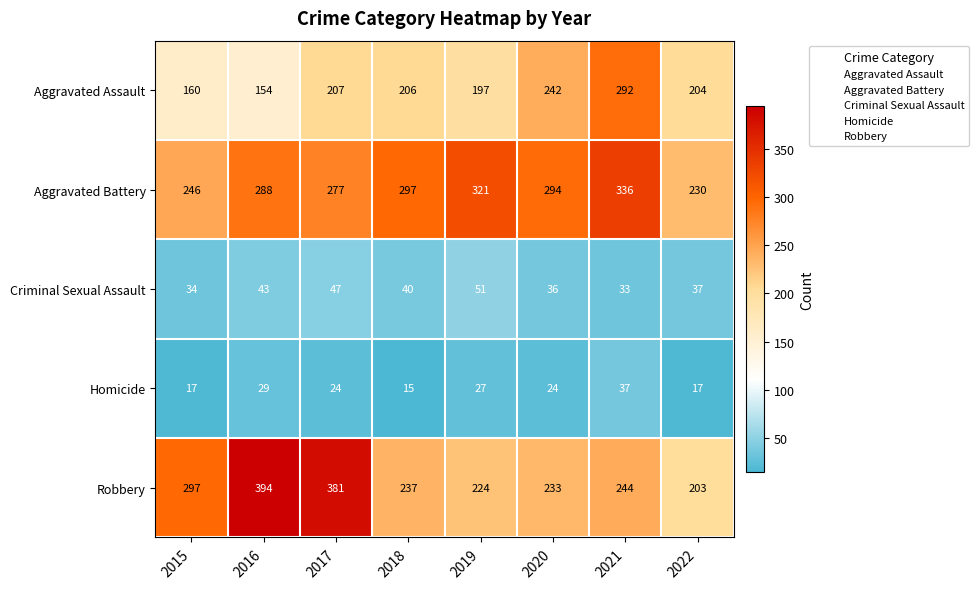

At how many categories does at least one series exceed 215?

8